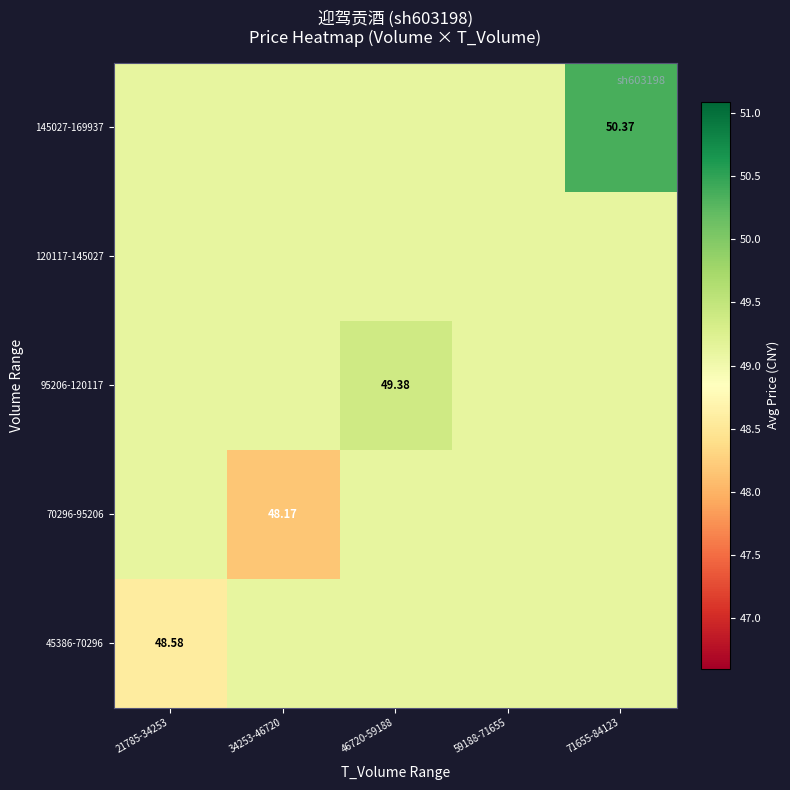

What is the smallest value displayed?

48.2